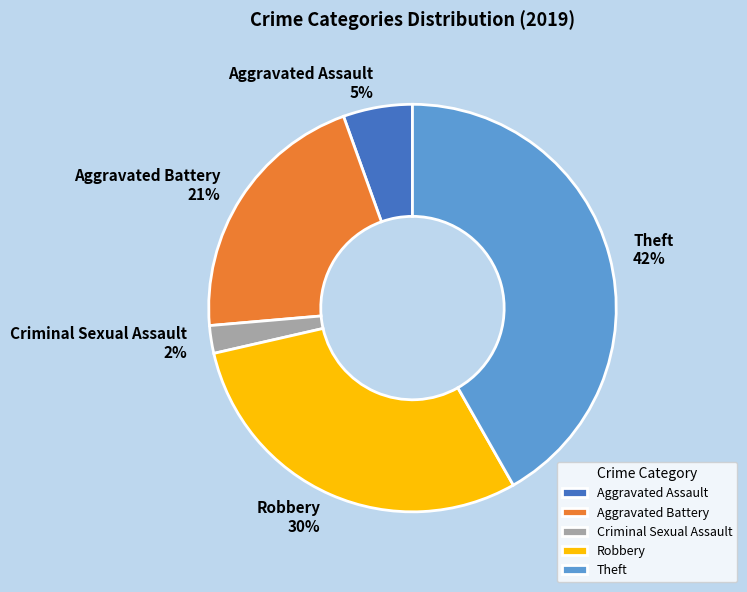

Rank the categories by value from lowest to highest.

Criminal Sexual Assault, Aggravated Assault, Aggravated Battery, Robbery, Theft